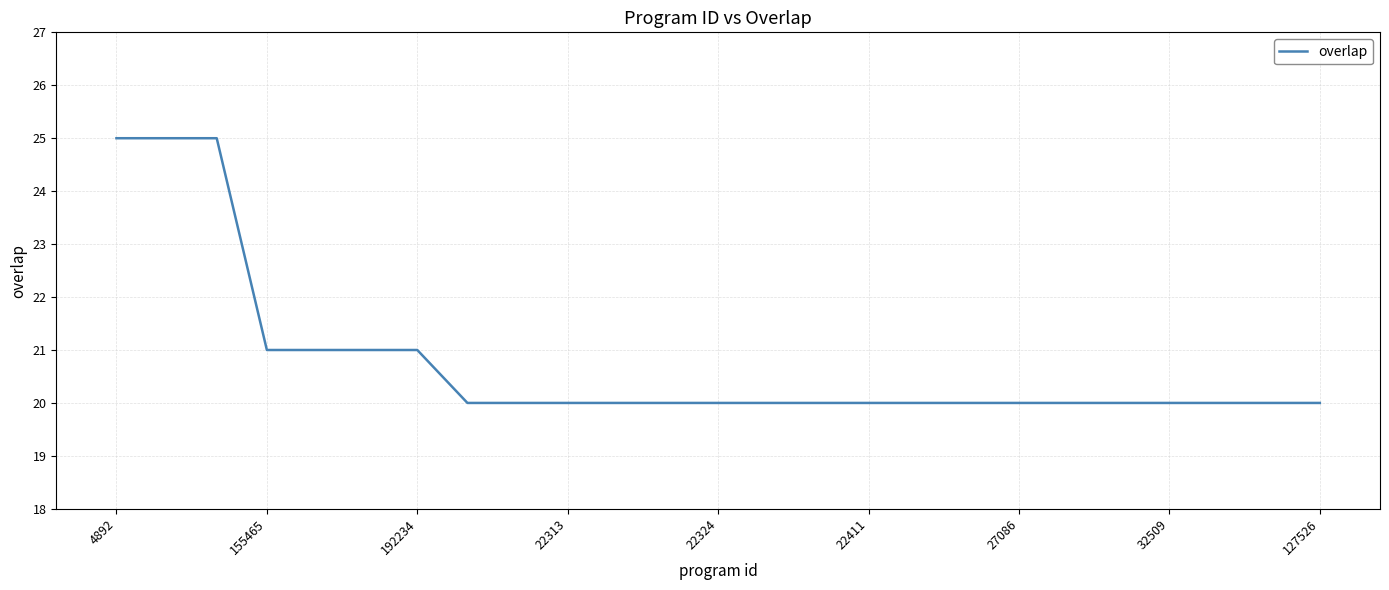

What is the difference between the maximum and minimum values?

5